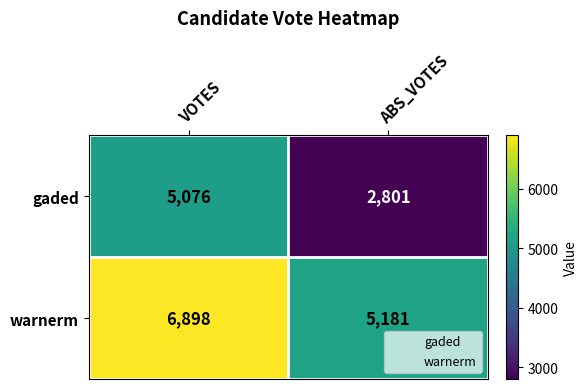

Is it true that gaded equals 2801 at ABS_VOTES?

True